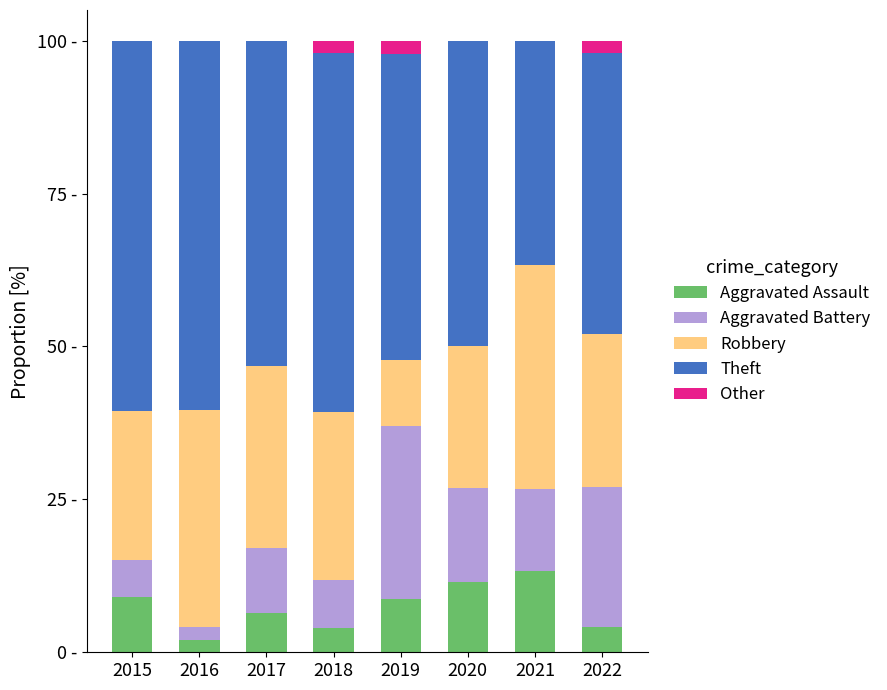

What are all the series names shown in the legend?

Aggravated Assault, Aggravated Battery, Robbery, Theft, Other